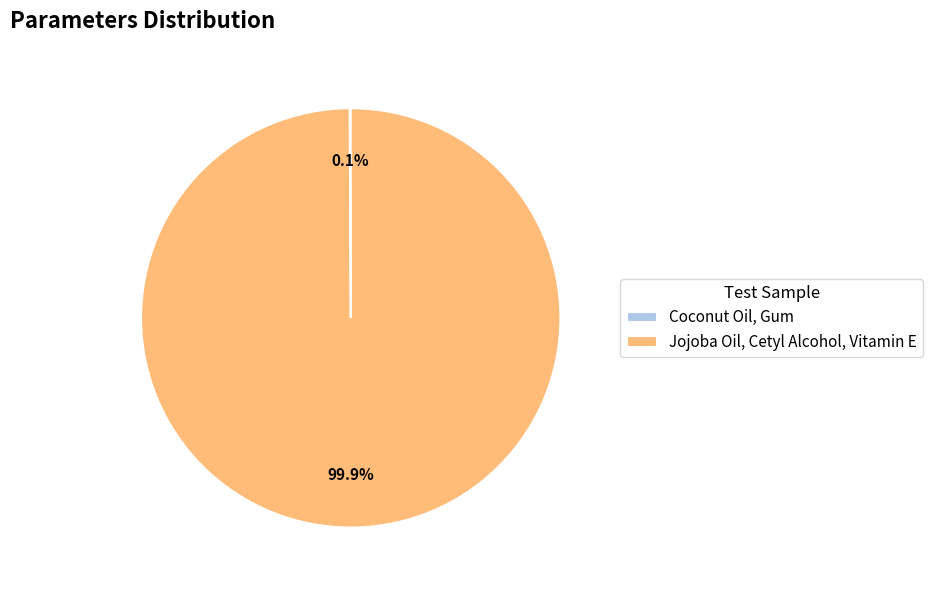

What is the majority slice?

Jojoba Oil, Cetyl Alcohol, Vitamin E